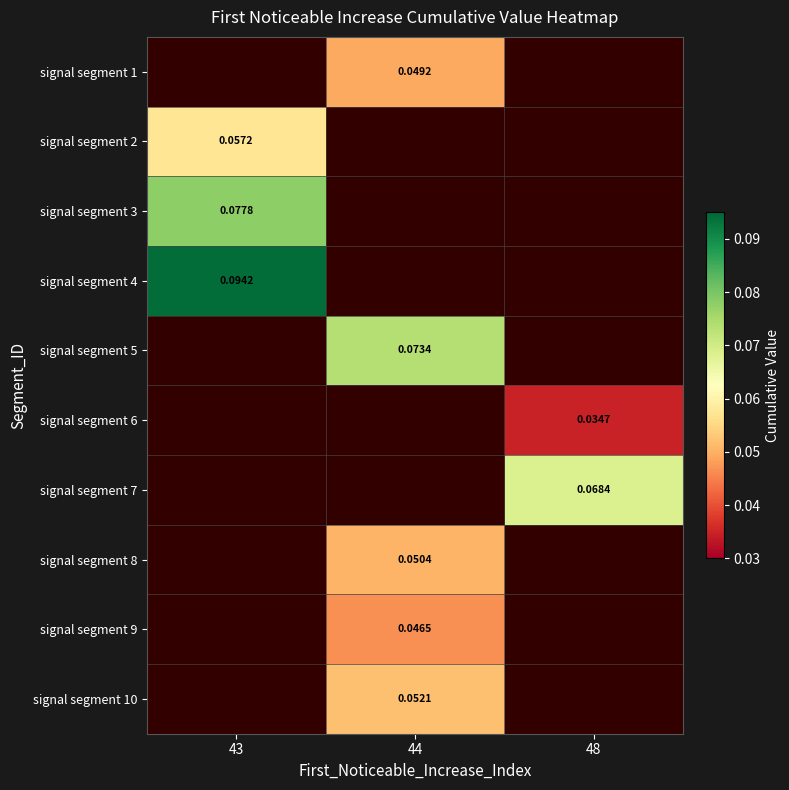

Is the value of signal segment 3 at 44 greater than the value of signal segment 4 at 43?

No